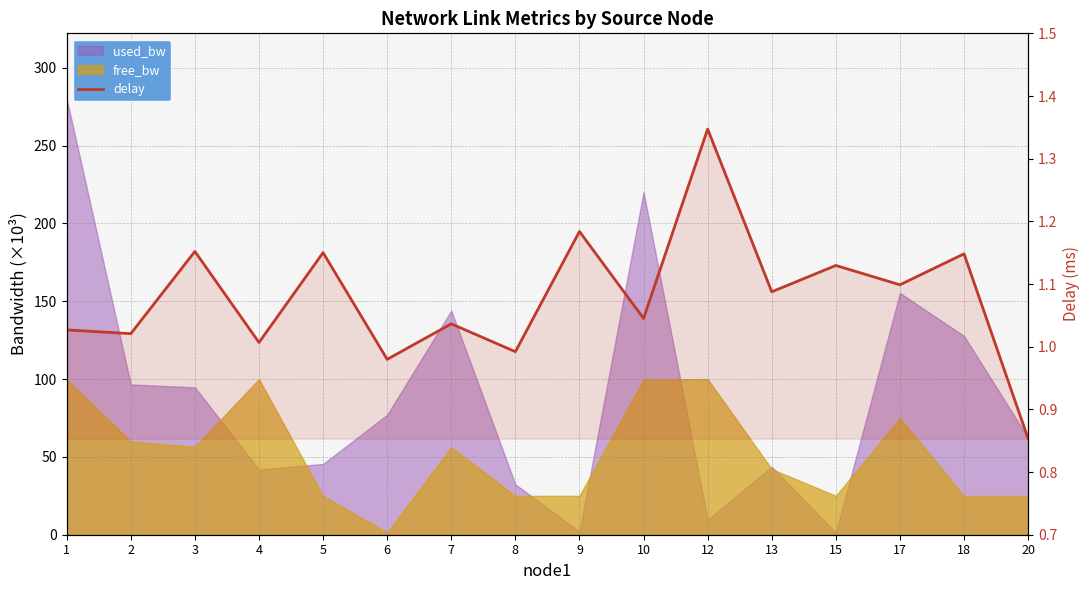

True or false: the data shows 1.0 at 1.

True